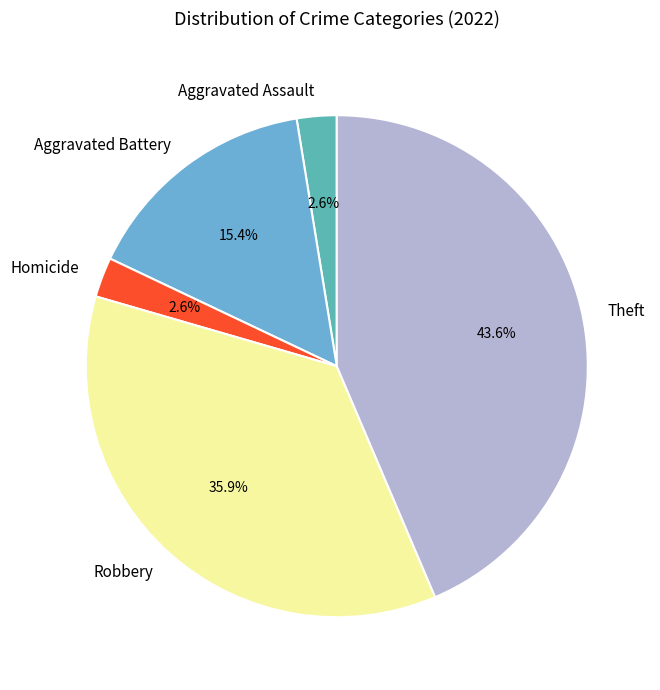

To the nearest percent, what is the average slice percentage?

20%